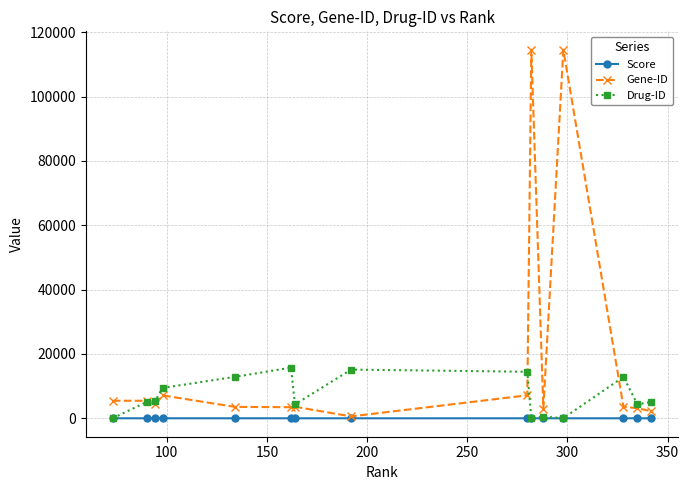

Which series has the largest total across all categories?

Gene-ID